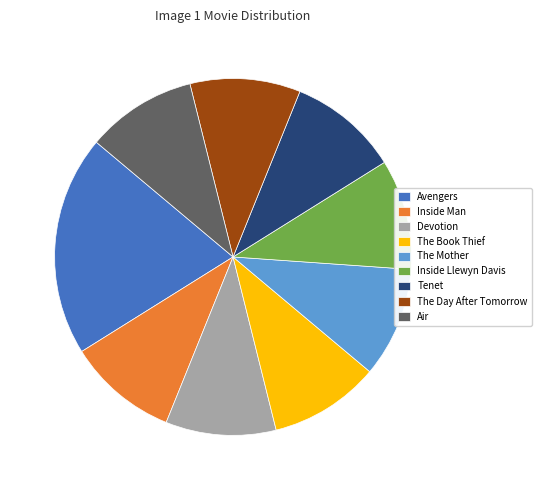

The Avengers slice represents 13% of the pie. True or false?

False